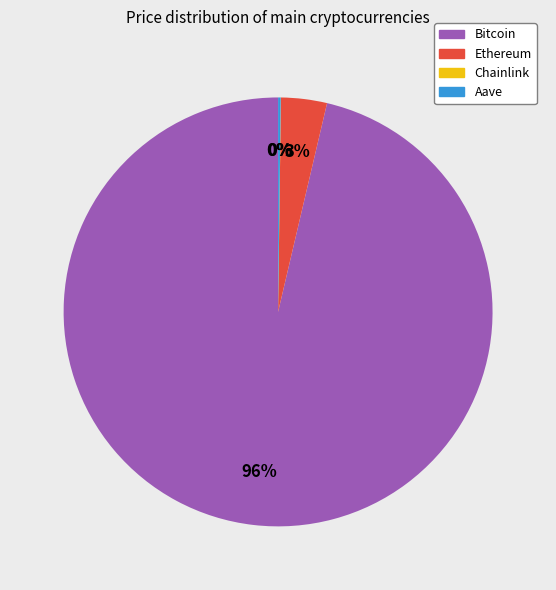

Is Bitcoin the majority of the pie?

Yes